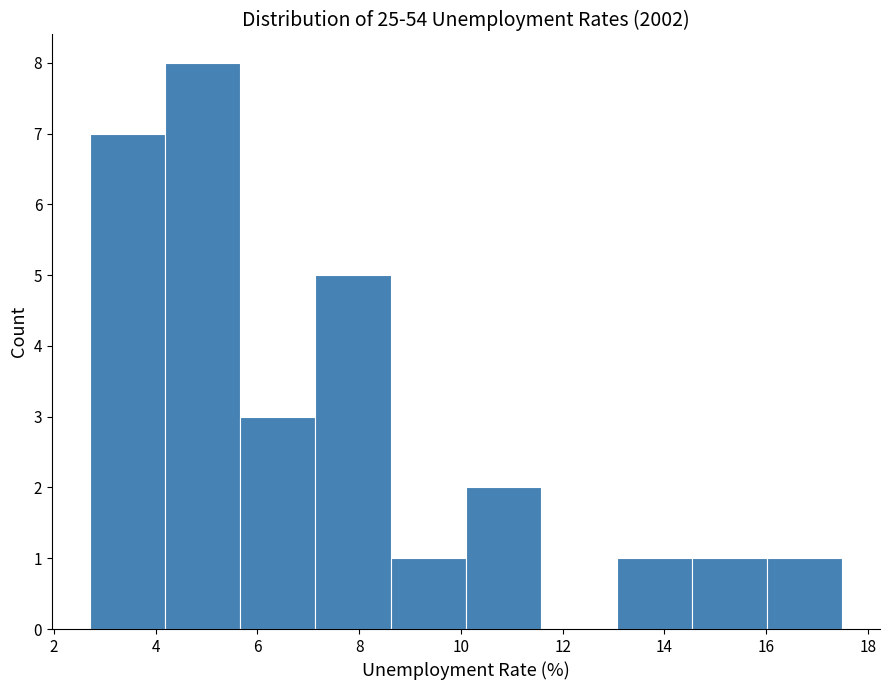

Reading left to right, transcribe this chart: for each bar, give the range it covers on the x-axis and its height. Neither the bar edges nor the heights are printed on the chart, so give them approximately, as read against the axes.

2.8 to 4.2: 7
4.2 to 5.6: 8
5.6 to 7.2: 3
7.2 to 8.6: 5
8.6 to 10.2: 1
10.2 to 11.6: 2
11.6 to 13.0: 0
13.0 to 14.6: 1
14.6 to 16.0: 1
16.0 to 17.6: 1